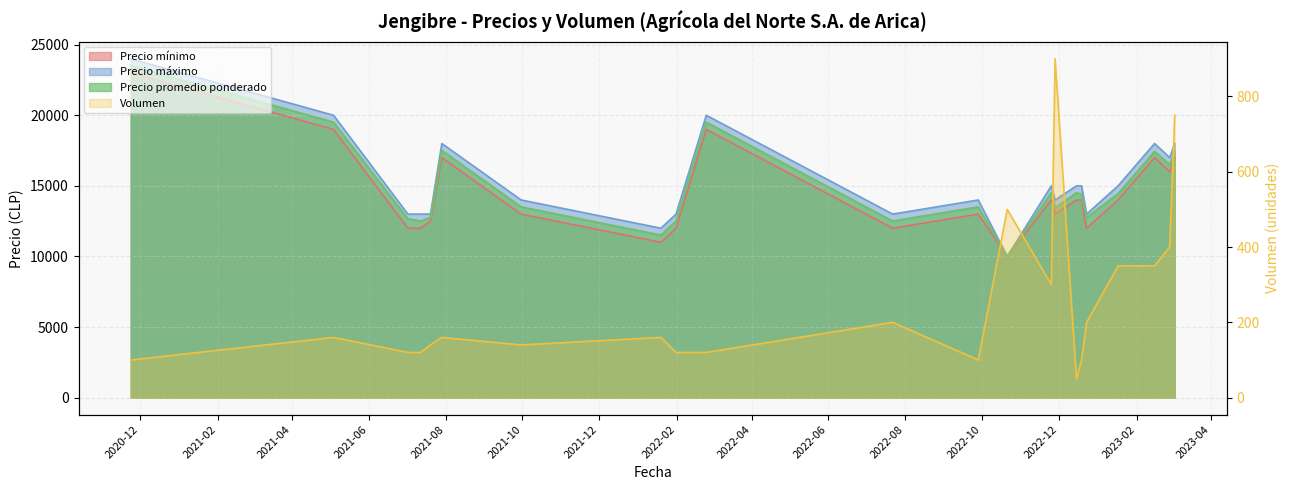

At 2020-11-24, list the series in order from largest to smallest.

Precio maximo, Precio promedio ponderado, Precio minimo, Volumen